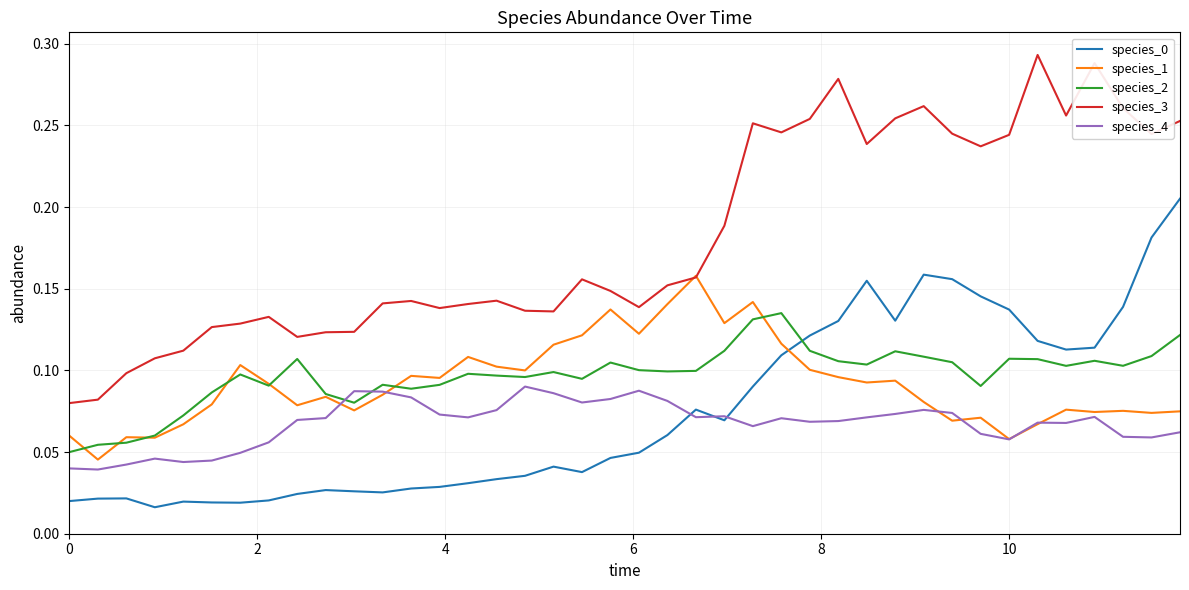

Which series has the largest range (max minus min)?

species_3